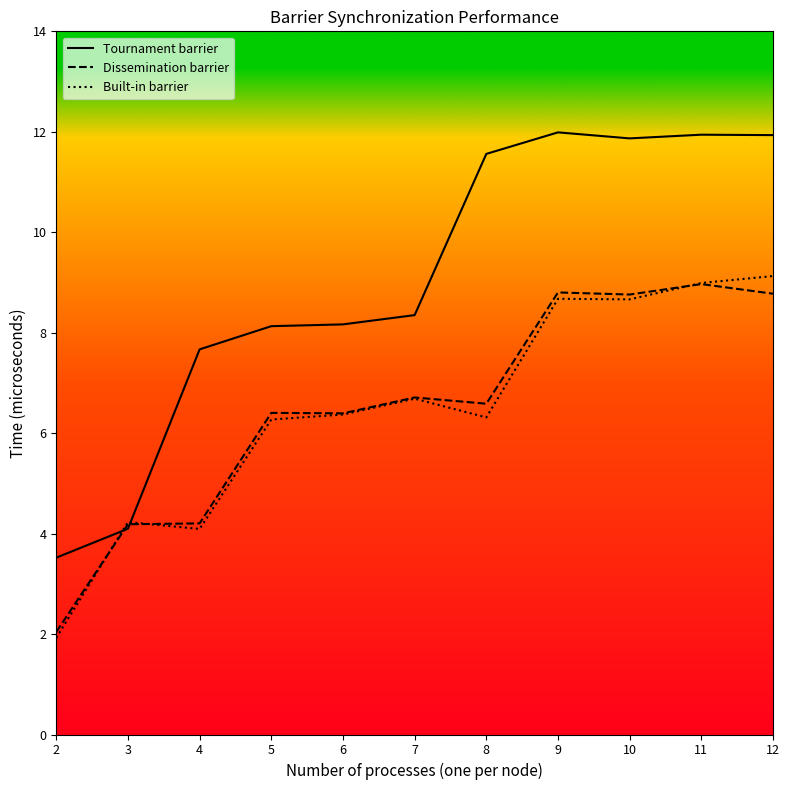

Does the chart display data point markers on the line(s)?

No